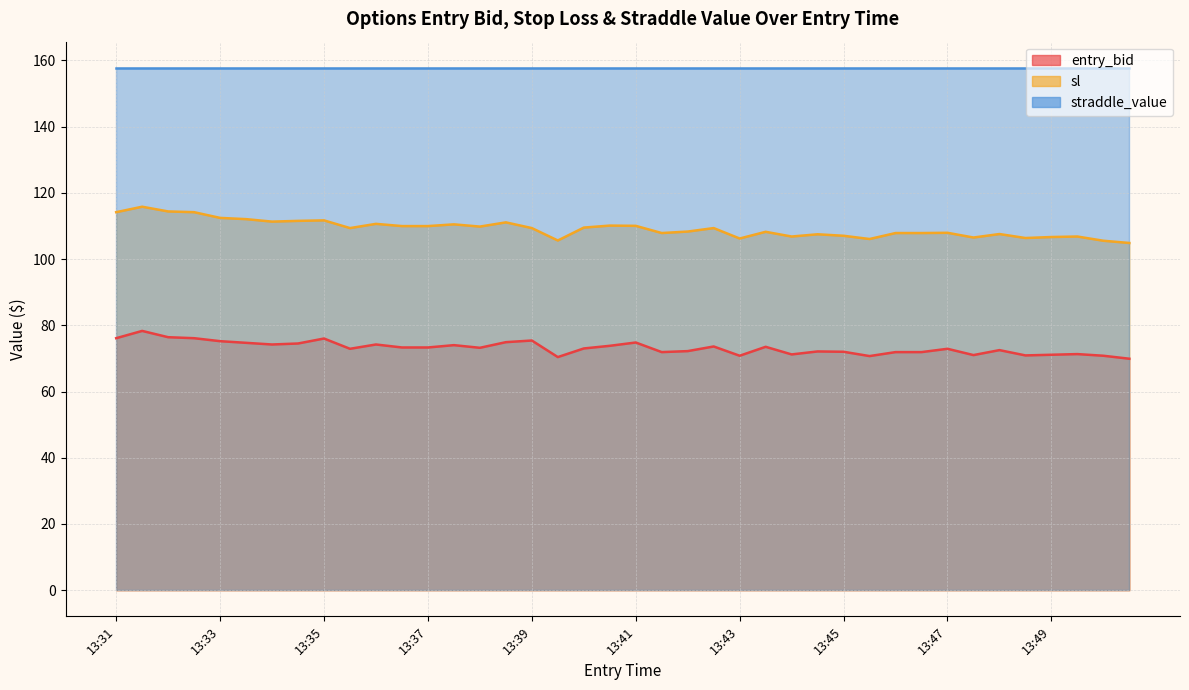

What is the lowest value of the entry_bid series?

69.9